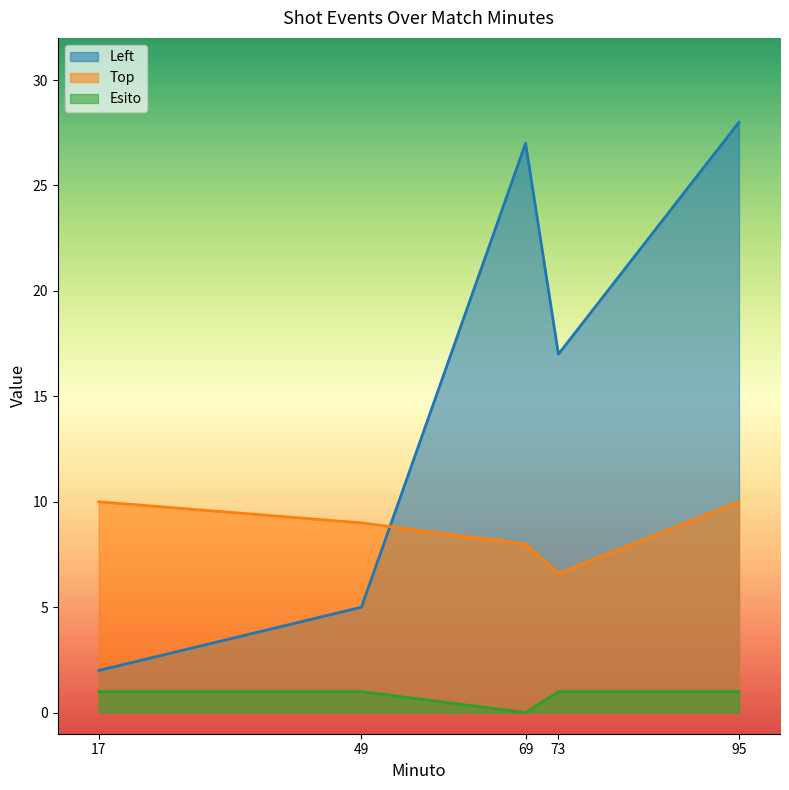

Is it true that Top equals 6.6 at 73?

True